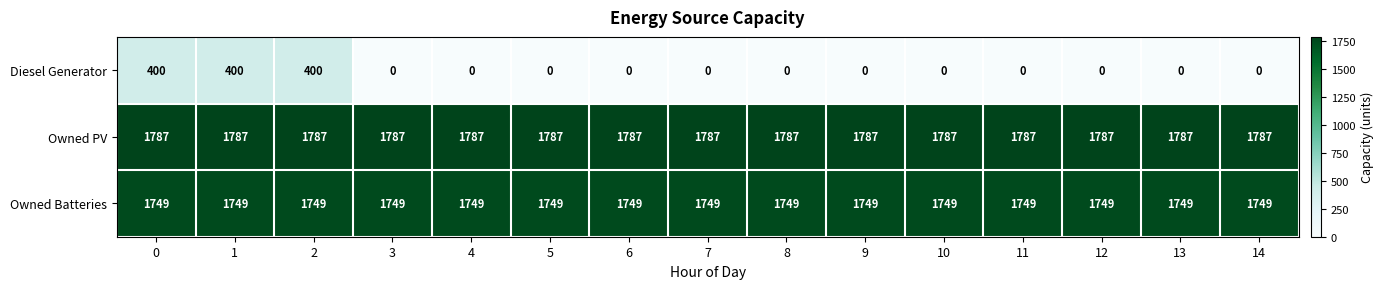

What is the difference between the maximum and second lowest values in the Diesel Generator series?

400